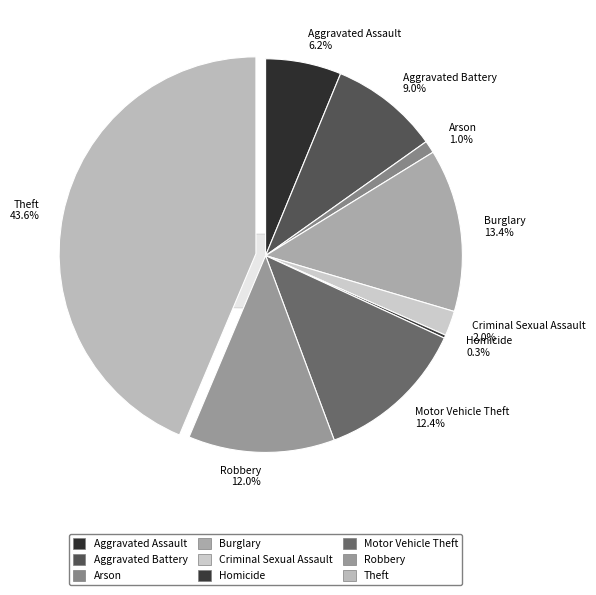

To the nearest percent, what is the average slice percentage?

11%